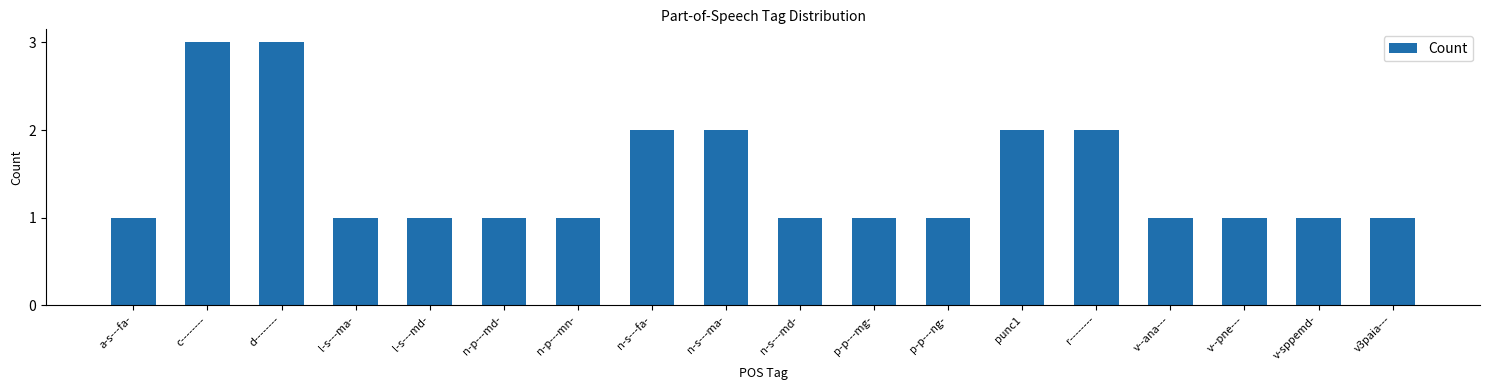

Reading left to right, extract all data points from this chart.

1	3	3	1	1	1	1	2	2	1	1	1	2	2	1	1	1	1